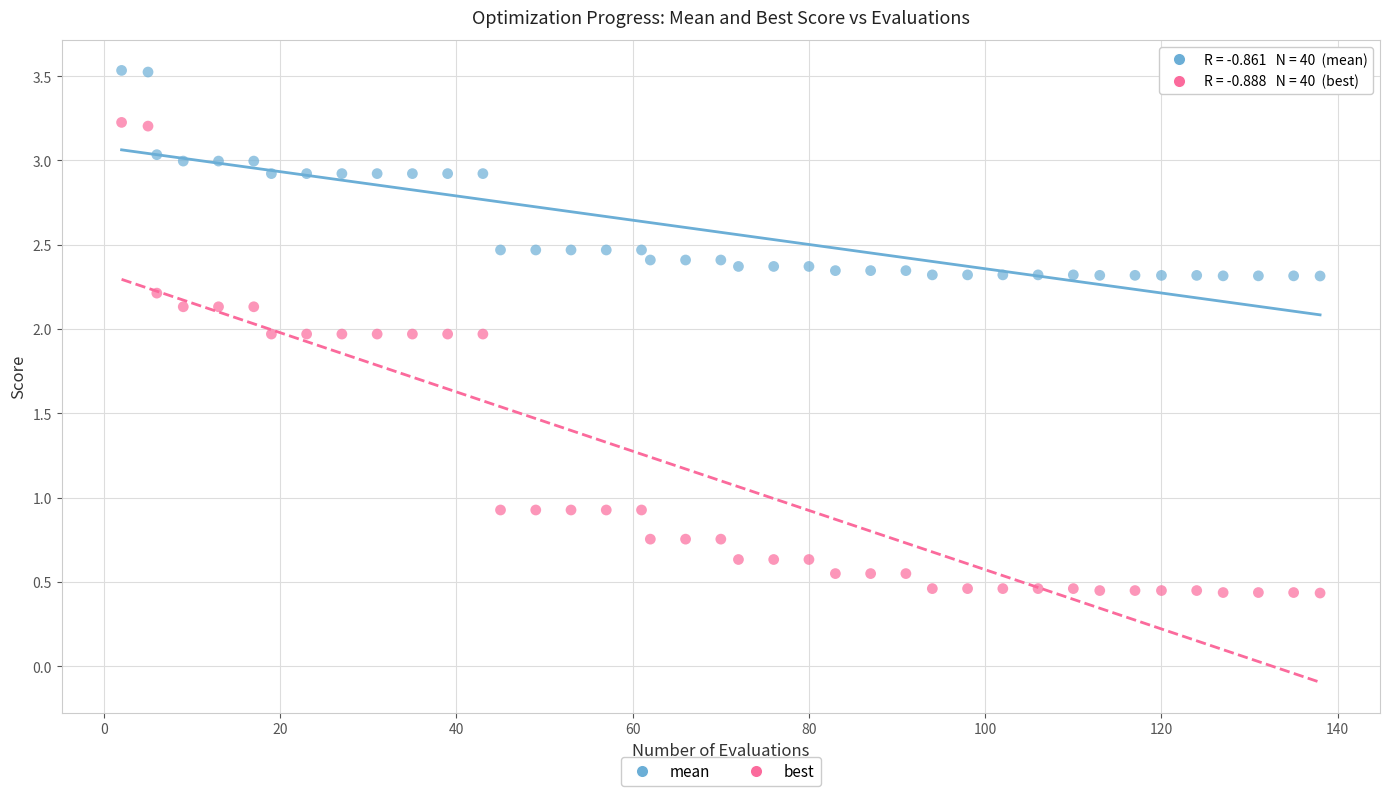

Which series reaches the maximum Y coordinate?

mean